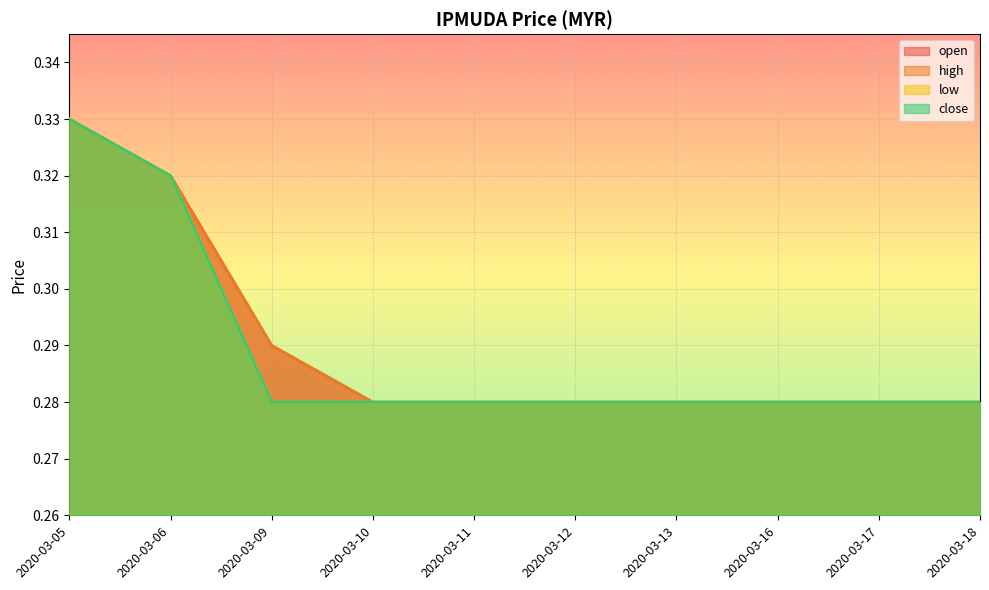

Reading right to left, extract all data points from this chart.

open: 2020-03-18=0.3	2020-03-17=0.3	2020-03-16=0.3	2020-03-13=0.3	2020-03-12=0.3	2020-03-11=0.3	2020-03-10=0.3	2020-03-09=0.3	2020-03-06=0.3	2020-03-05=0.3
high: 2020-03-18=0.3	2020-03-17=0.3	2020-03-16=0.3	2020-03-13=0.3	2020-03-12=0.3	2020-03-11=0.3	2020-03-10=0.3	2020-03-09=0.3	2020-03-06=0.3	2020-03-05=0.3
low: 2020-03-18=0.3	2020-03-17=0.3	2020-03-16=0.3	2020-03-13=0.3	2020-03-12=0.3	2020-03-11=0.3	2020-03-10=0.3	2020-03-09=0.3	2020-03-06=0.3	2020-03-05=0.3
close: 2020-03-18=0.3	2020-03-17=0.3	2020-03-16=0.3	2020-03-13=0.3	2020-03-12=0.3	2020-03-11=0.3	2020-03-10=0.3	2020-03-09=0.3	2020-03-06=0.3	2020-03-05=0.3